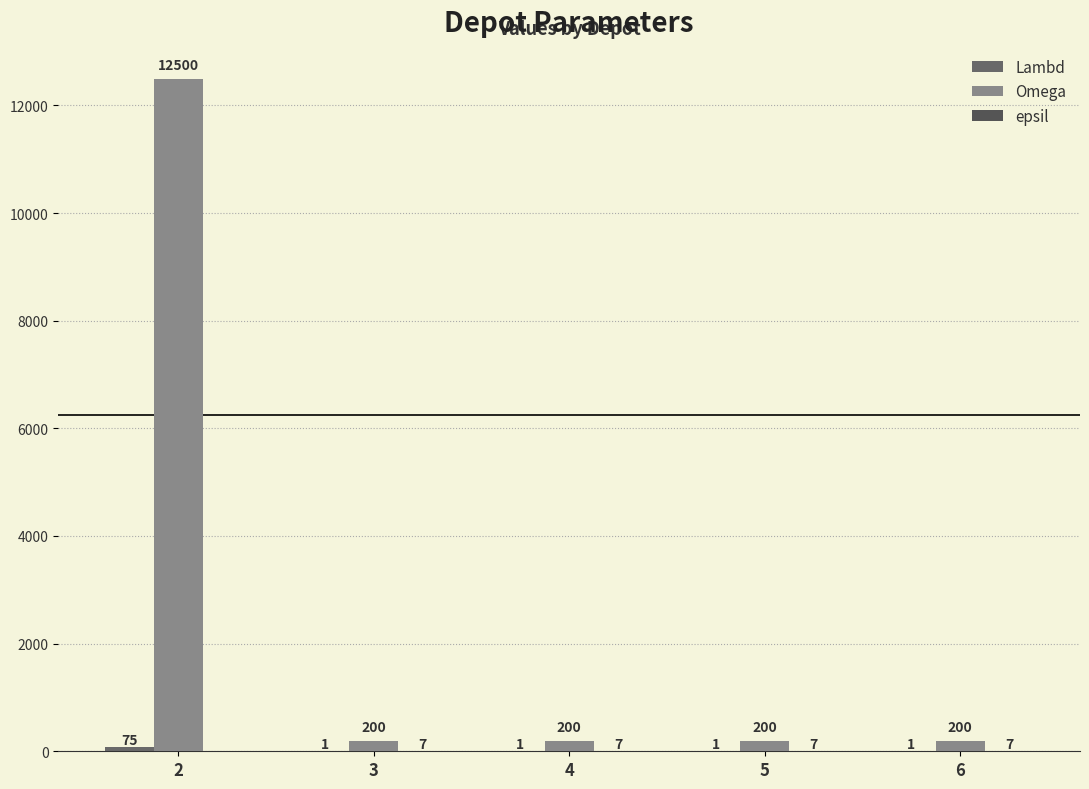

The Omega series shows 104 at 4. True or false?

False